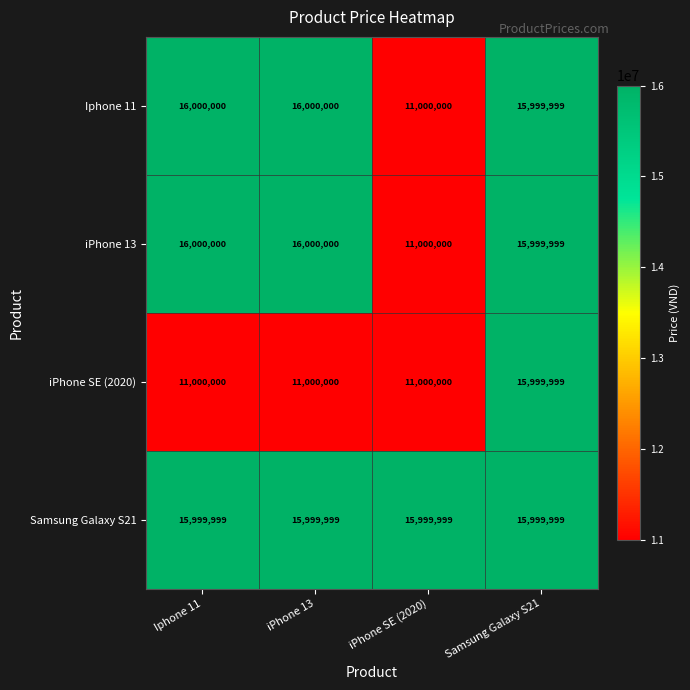

What is the smallest value displayed?

11000000